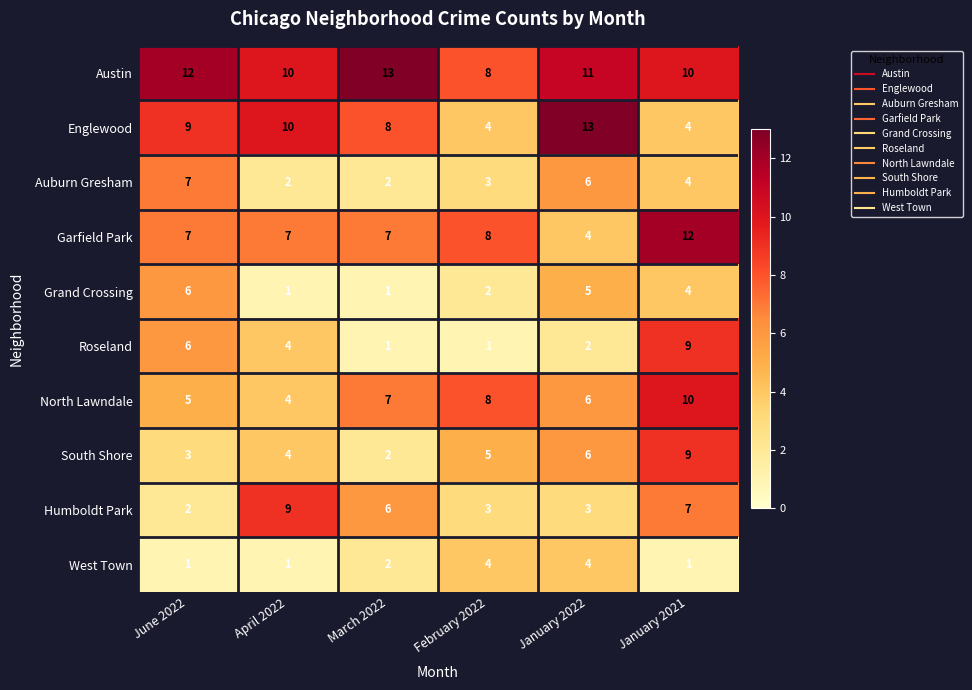

Count the number of data series in this chart.

10